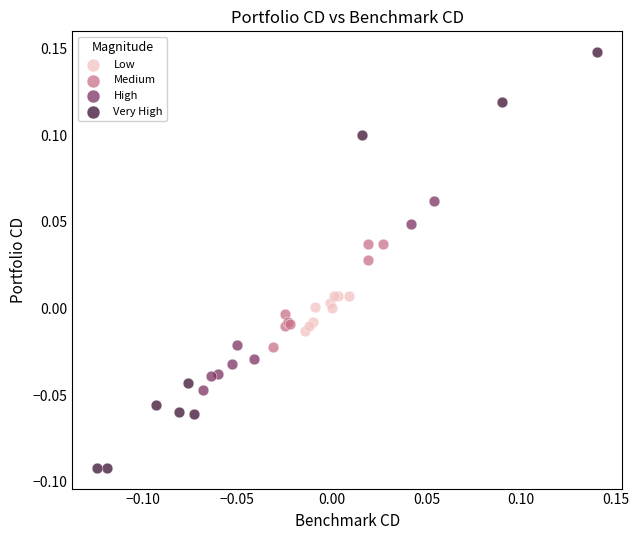

What are all the series names shown in the legend?

Low, Medium, High, Very High